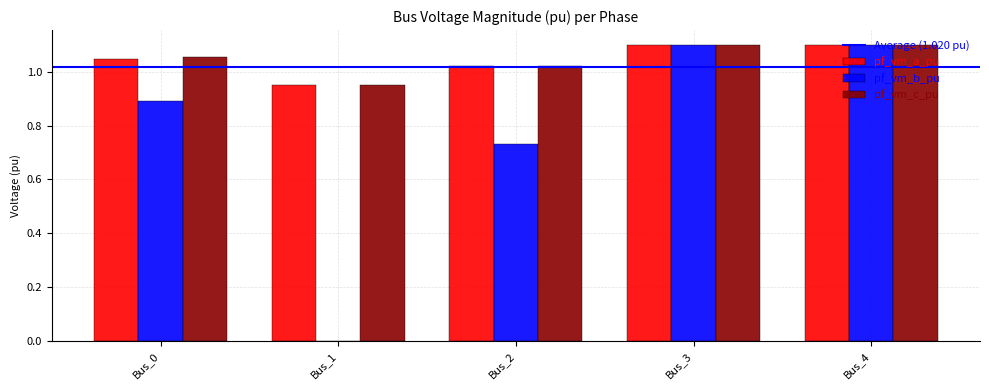

Where does the pf_vm_a_pu series first go above 1?

Bus_0